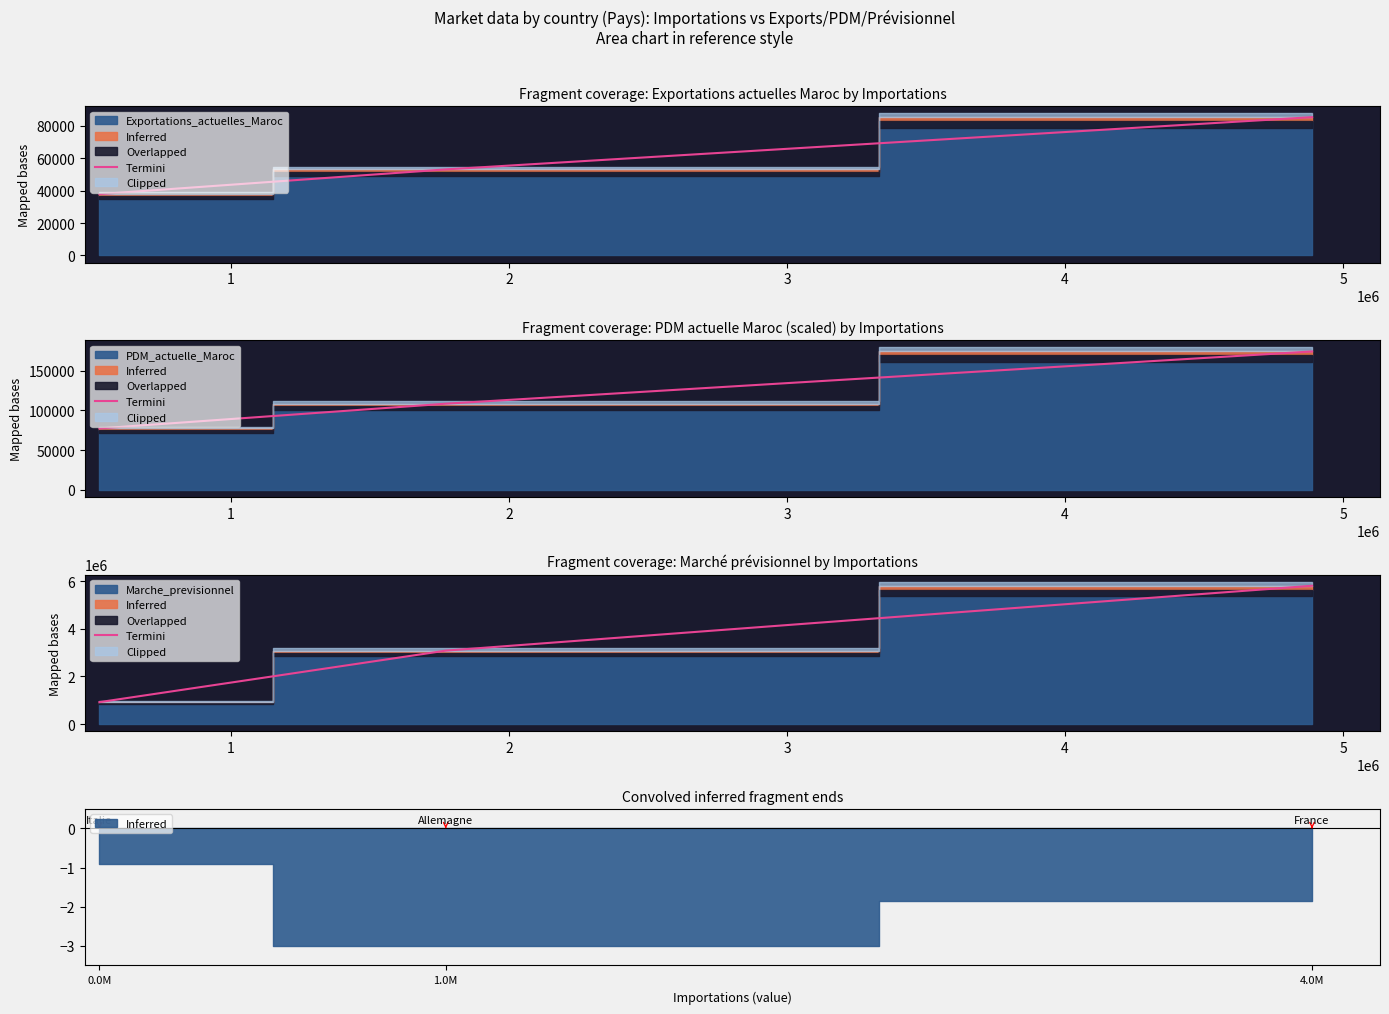

What is the greatest value displayed?

5805463.2